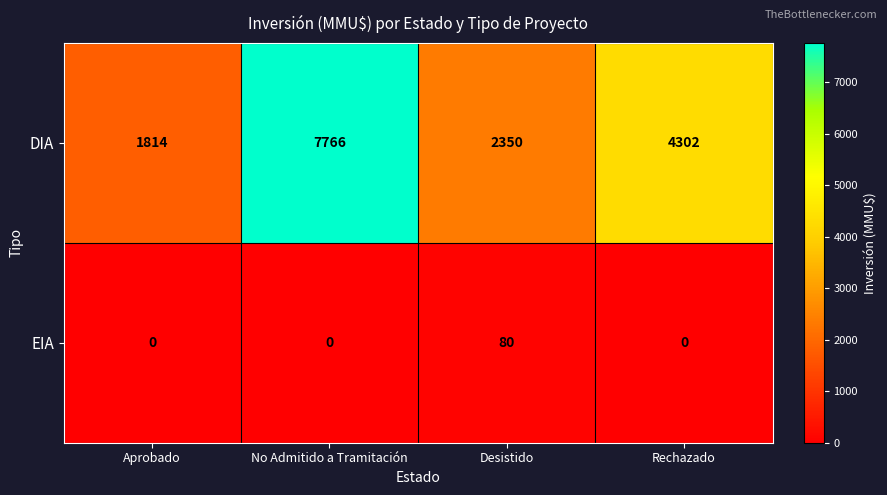

What is the spread (max minus min) of values at Desistido?

2270